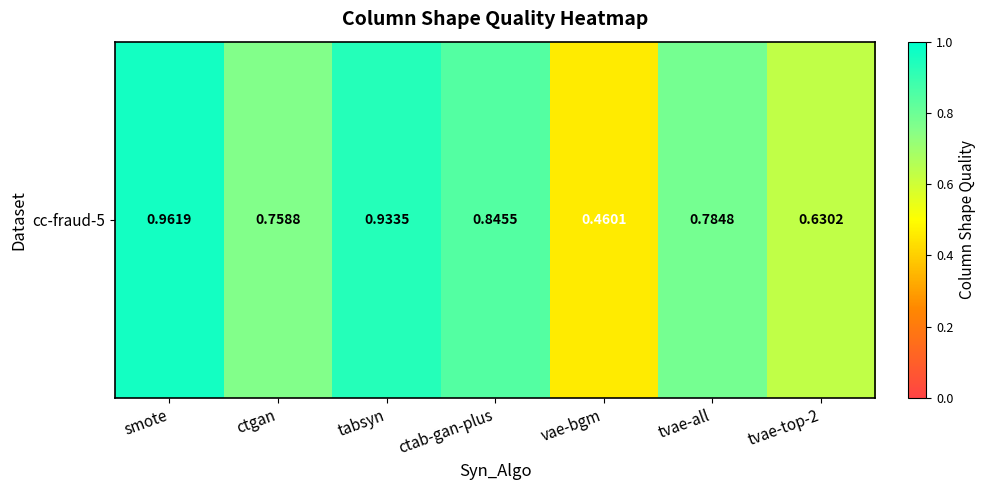

What is the change in value from ctgan to vae-bgm?

-0.3